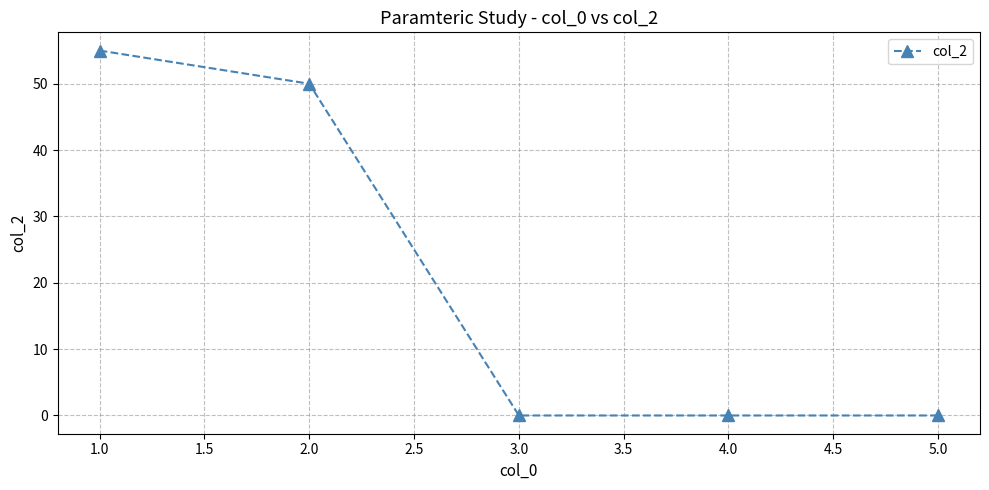

Count the number of categories in the chart.

5